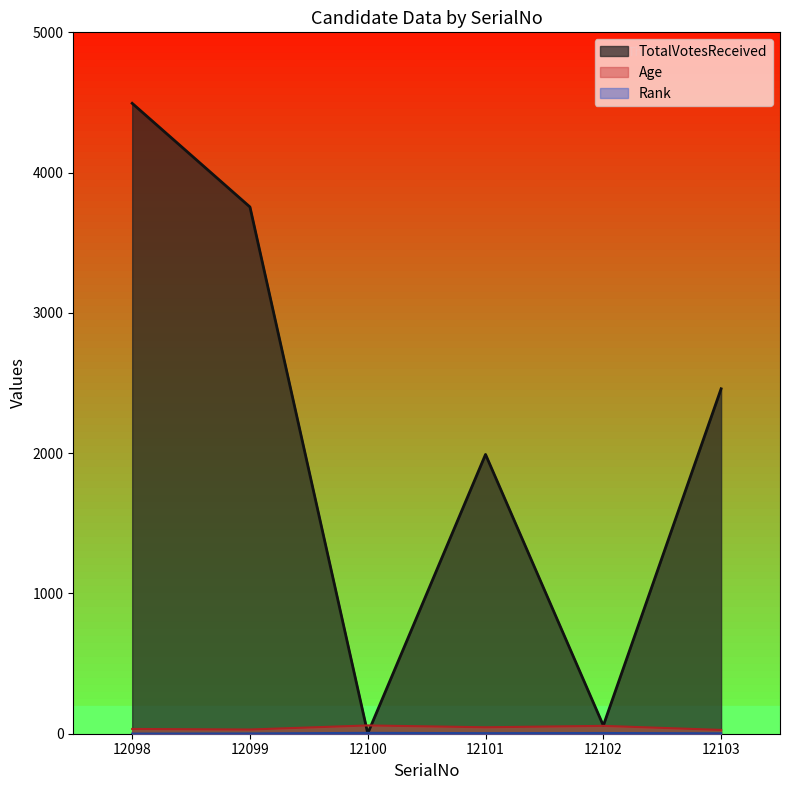

What are all the series names shown in the legend?

TotalVotesReceived, Age, Rank